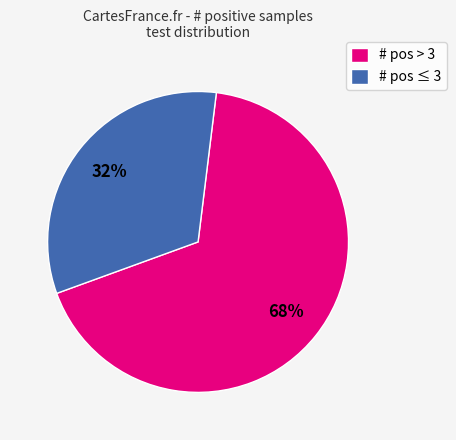

To the nearest percent, what is the combined percentage of # pos ≤ 3 and # pos > 3?

100%